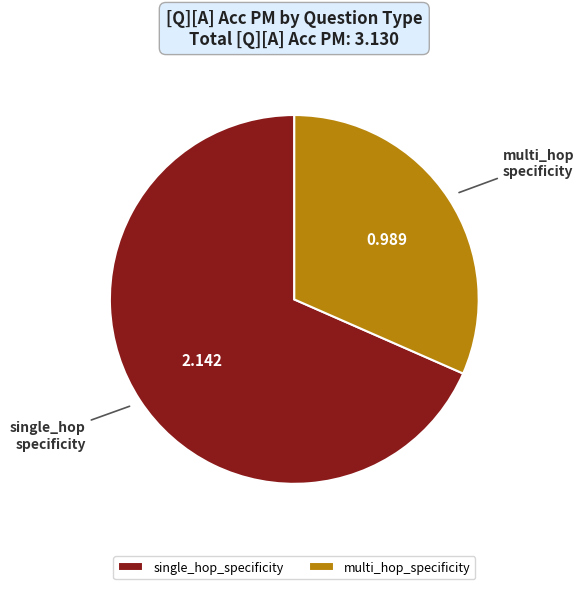

Is the sum of single_hop_specificity and multi_hop_specificity greater than half?

Yes